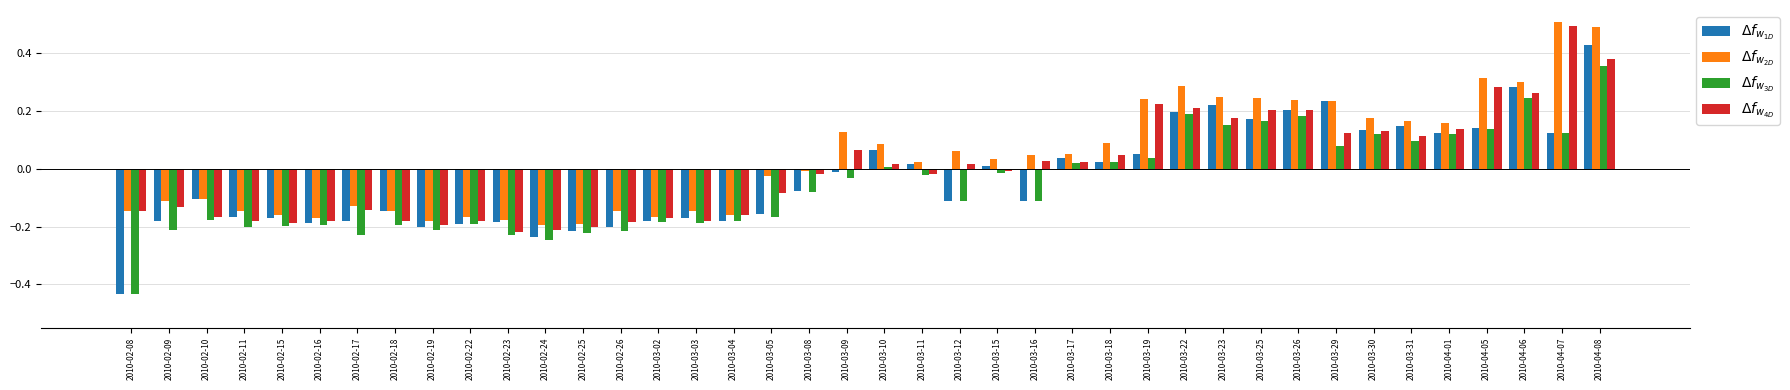

What is the greatest value displayed?

0.5